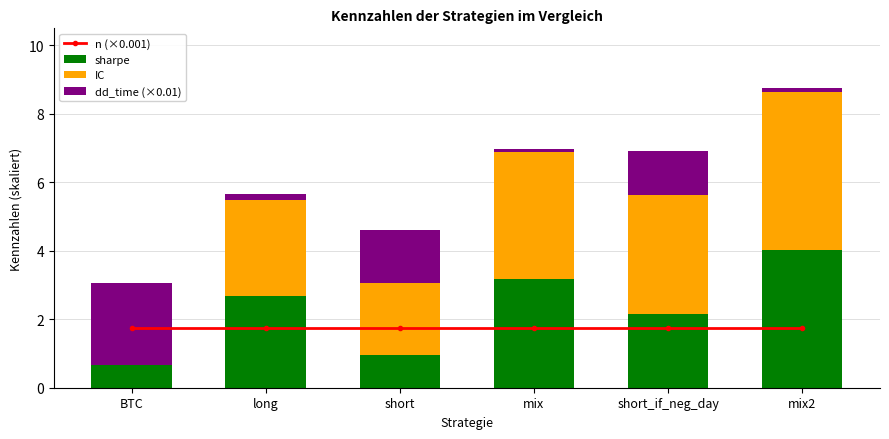

At which category is the sum across all series the highest?

mix2